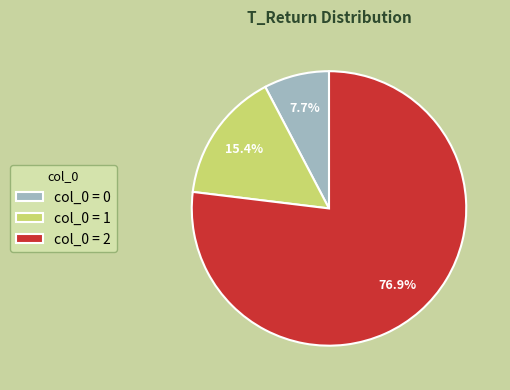

Which has a higher value, col_0 = 2 or col_0 = 0?

col_0 = 2